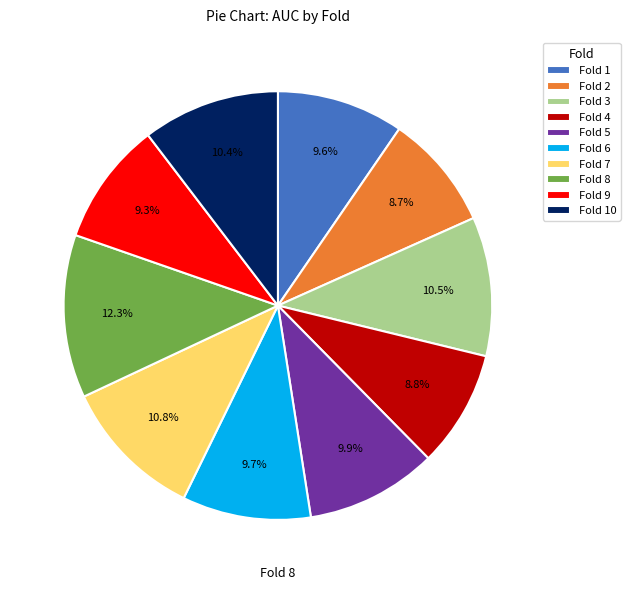

To the nearest percent, what is the difference between the Fold 1 and Fold 10 slice percentages?

1%